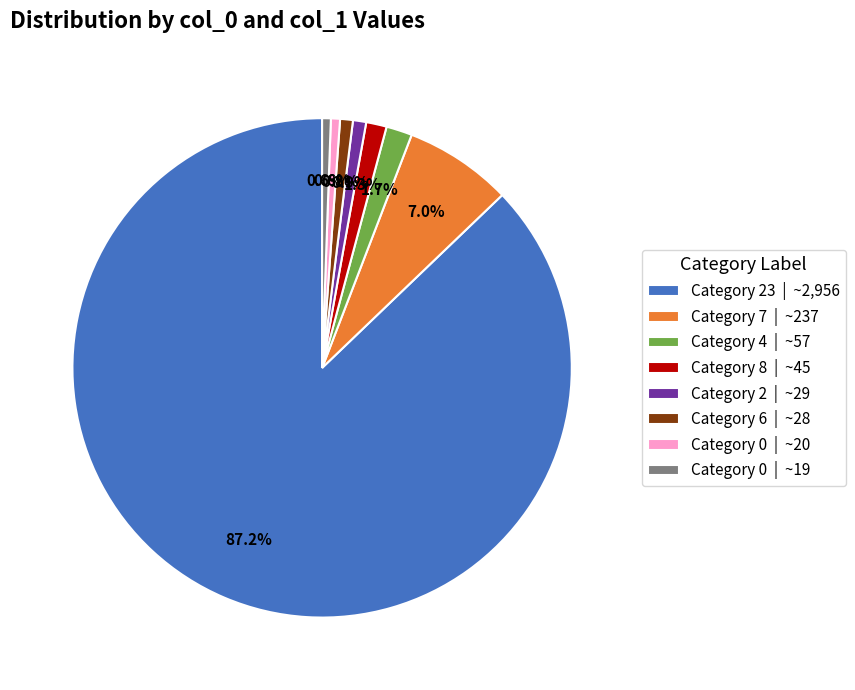

Is the sum of Category 23 | ~2,956 and Category 2 | ~29 greater than half?

Yes